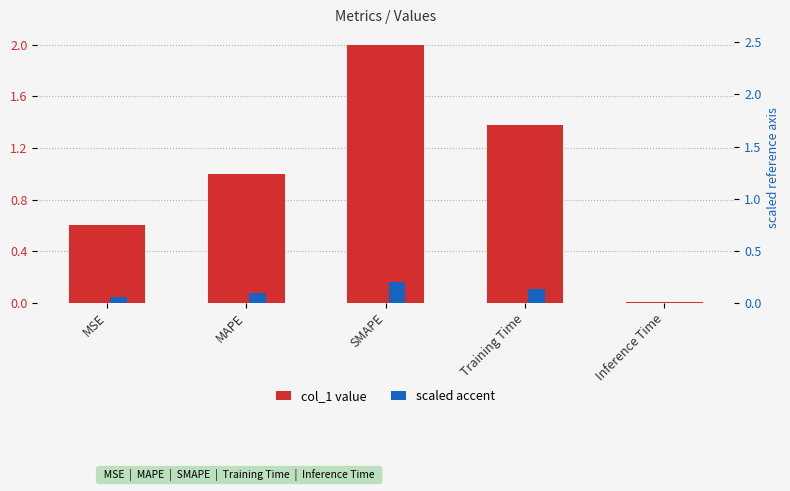

How many bars are there in total?

10